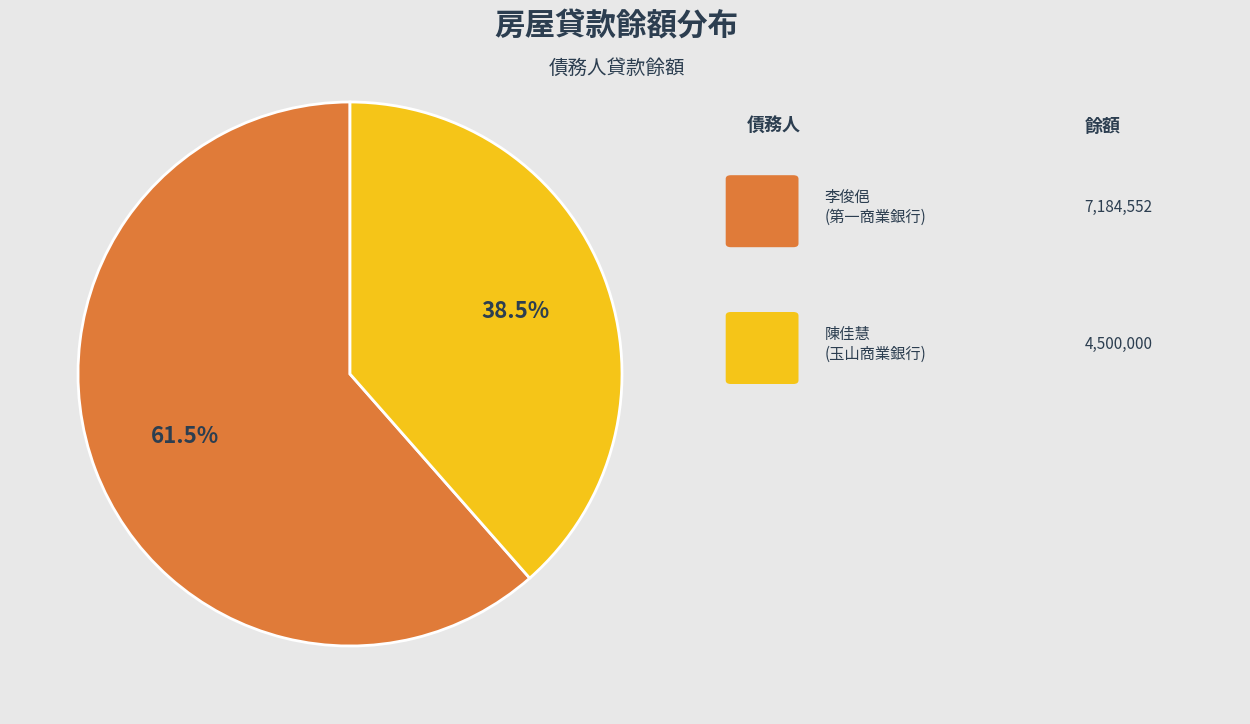

Is there any slice that represents more than half of the pie?

Yes